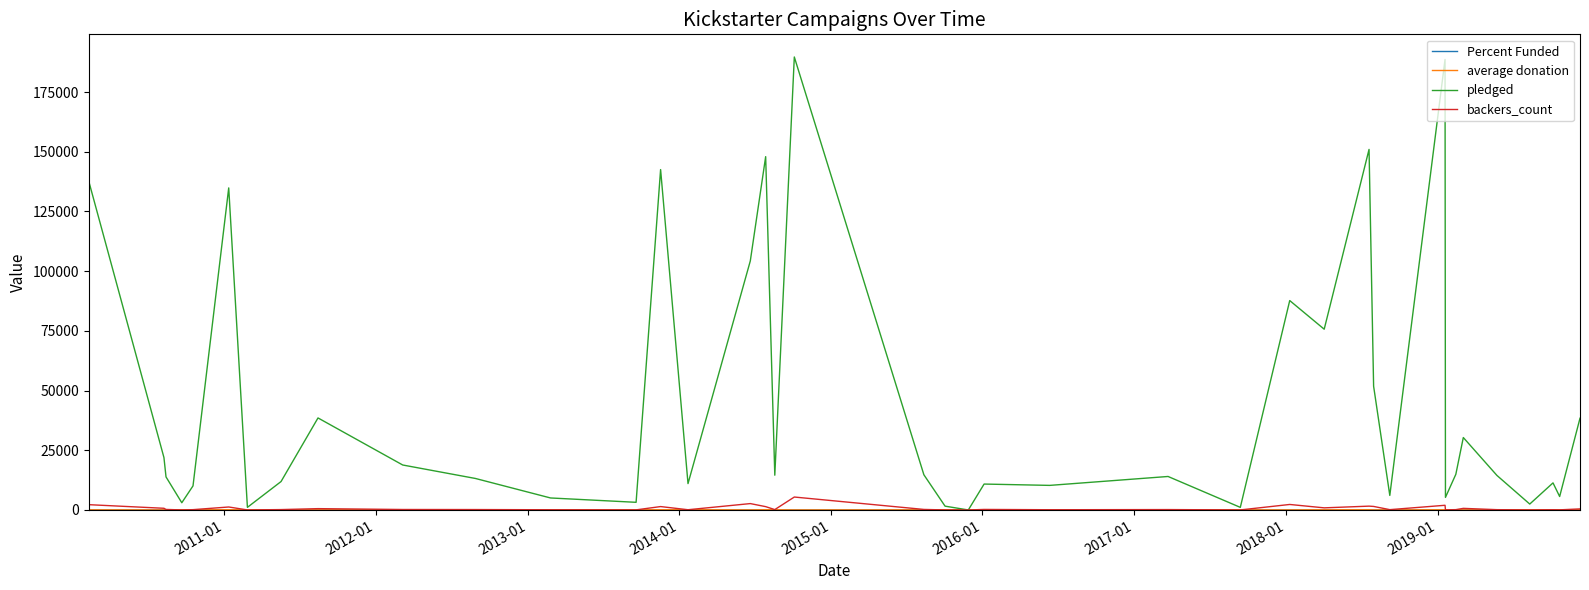

Which series has the largest total across all categories?

pledged